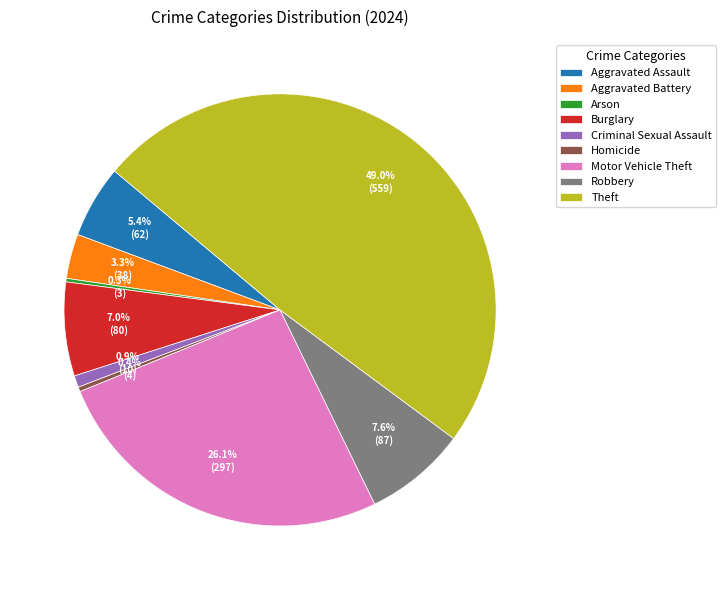

Approximately how many times larger is the value at Theft compared to Robbery?

6.4